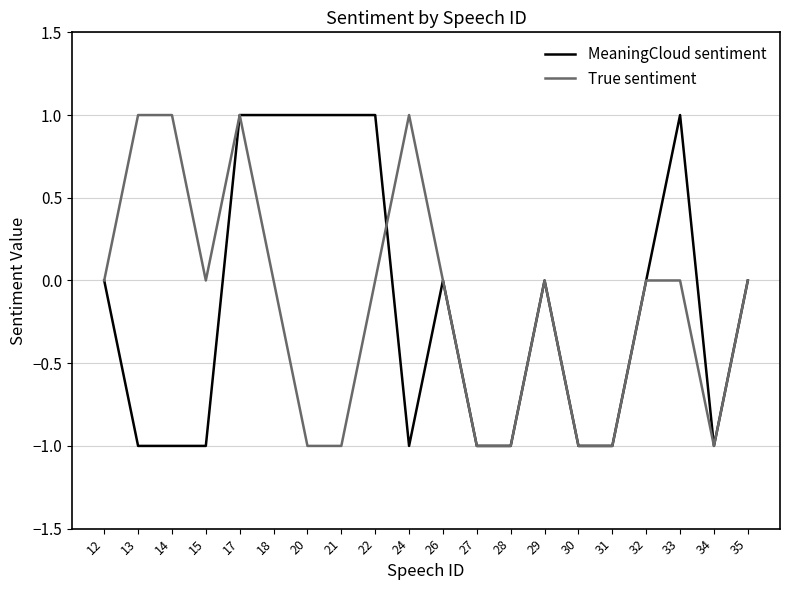

How many lines are shown in the chart?

2